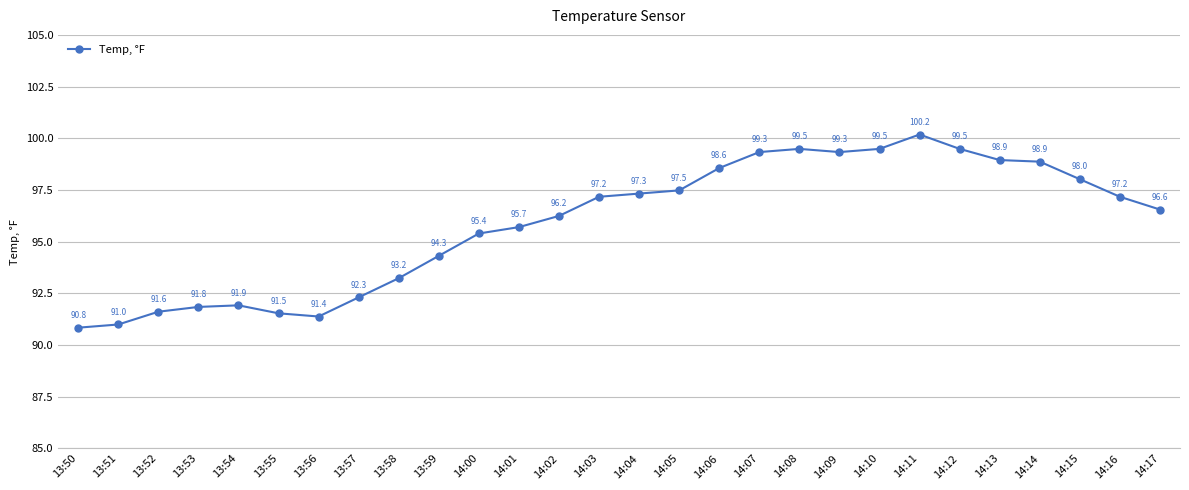

What is the difference between the second highest and second lowest values?

8.5